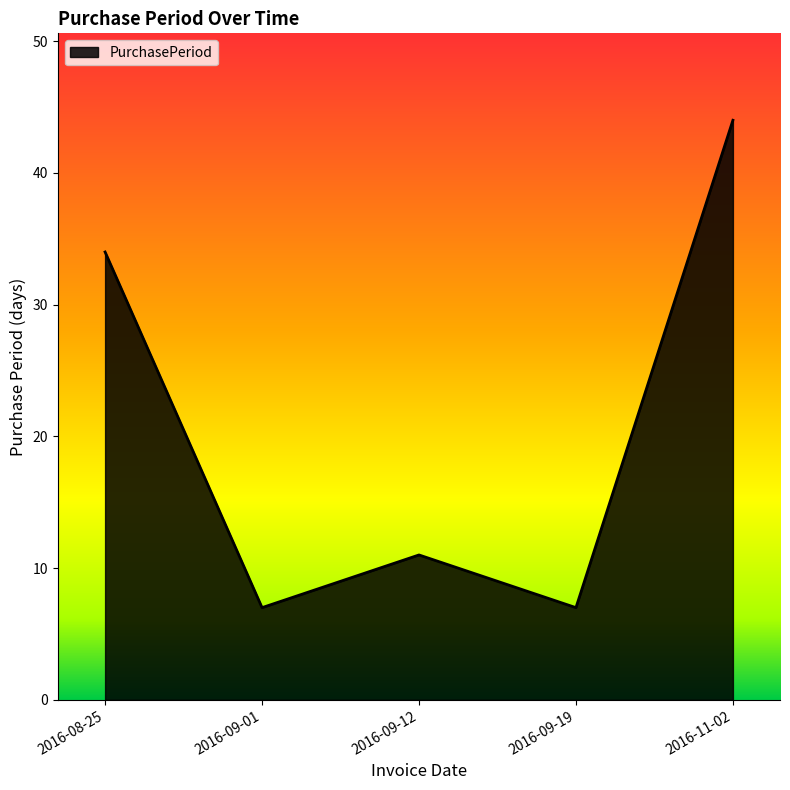

At which label is the value closest to 25?

2016-08-25